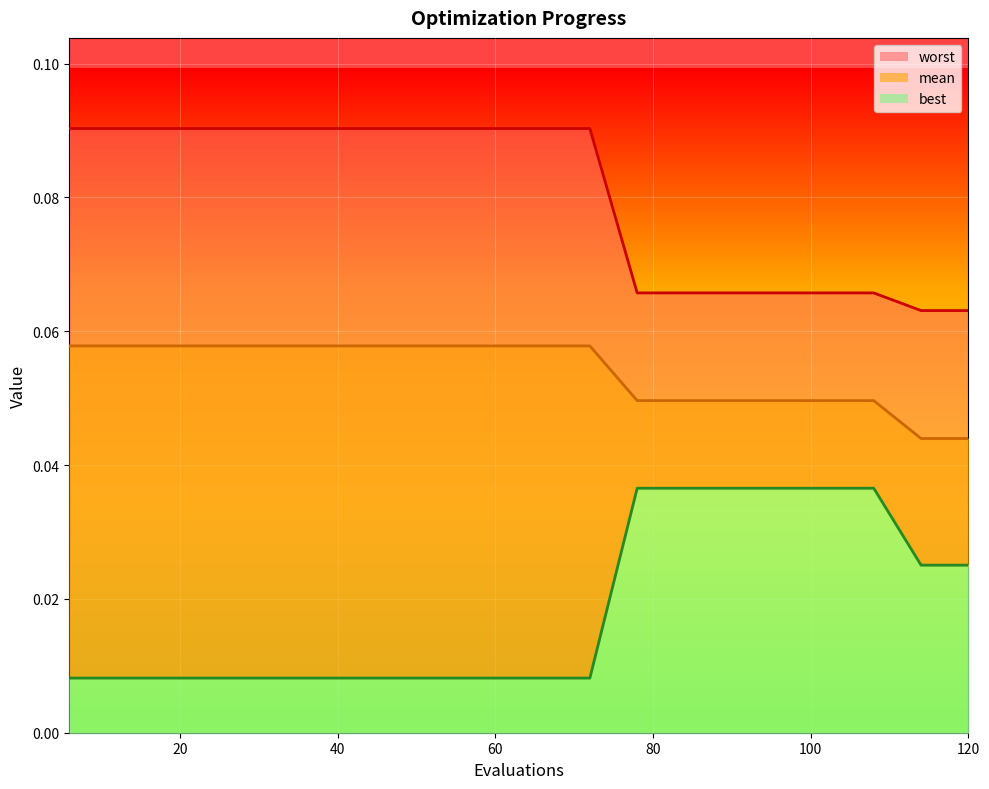

True or false: worst_line and best_line cross at least once.

False